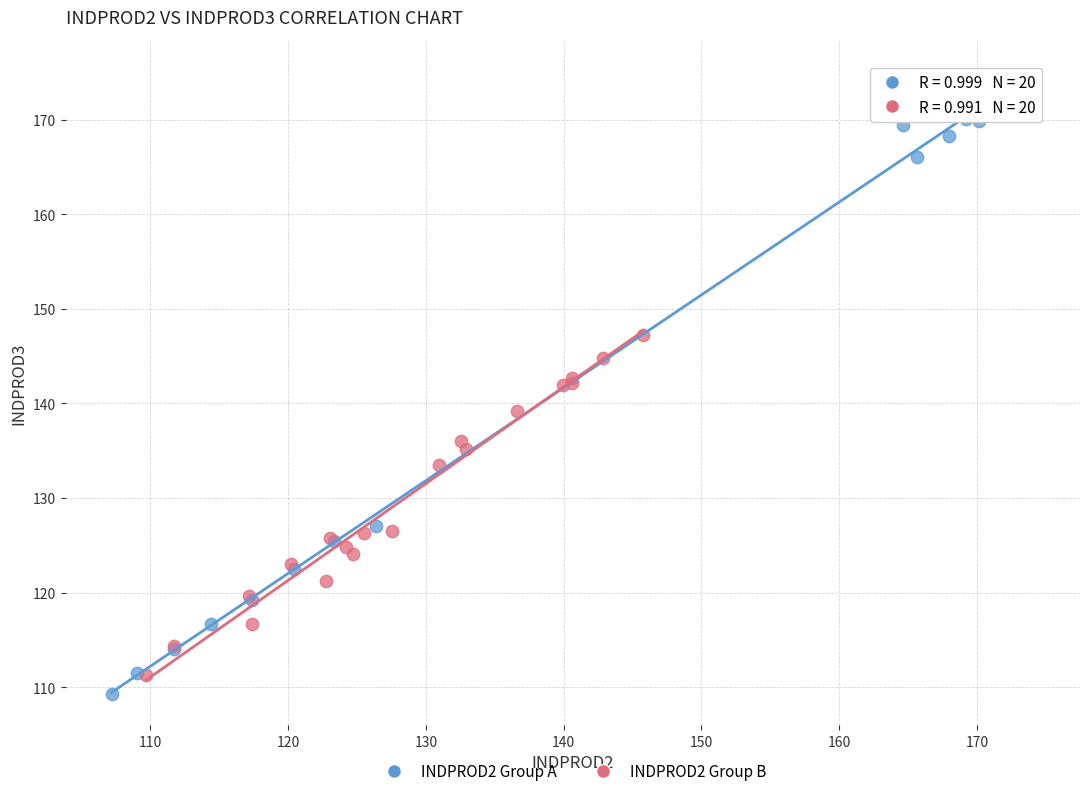

Which series reaches the maximum Y coordinate?

INDPROD2 Group A